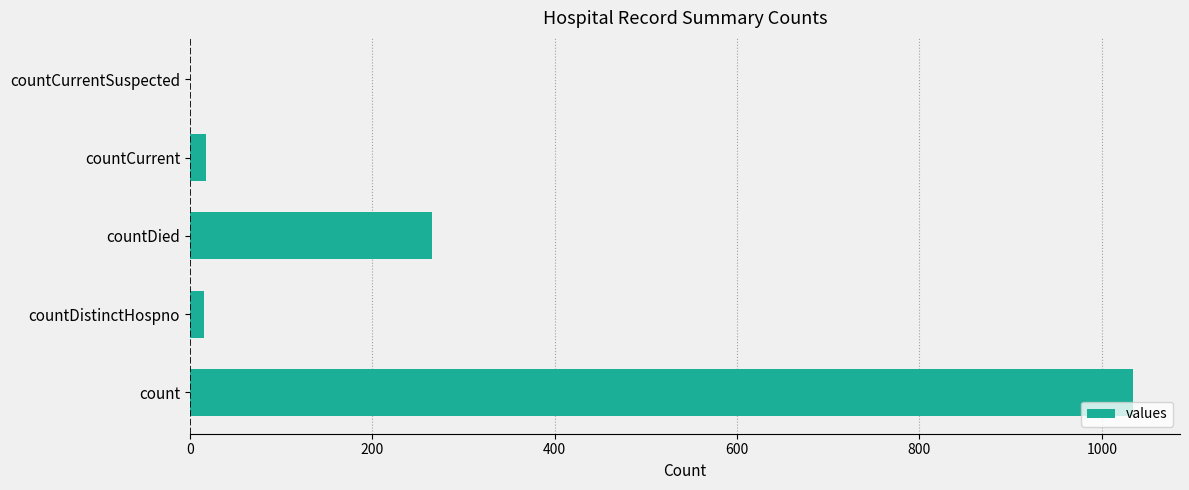

True or false: the data shows 110 at countDied.

False